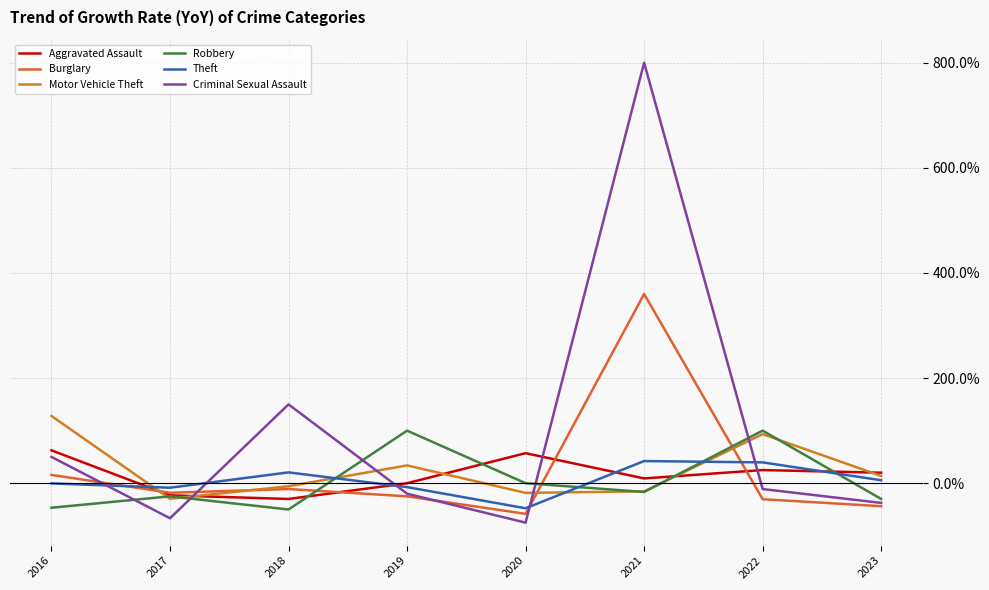

What is the total value across all series at 2022?

2.2